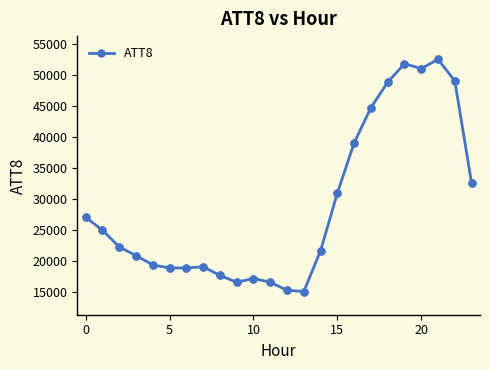

What is the greatest value displayed?

52500